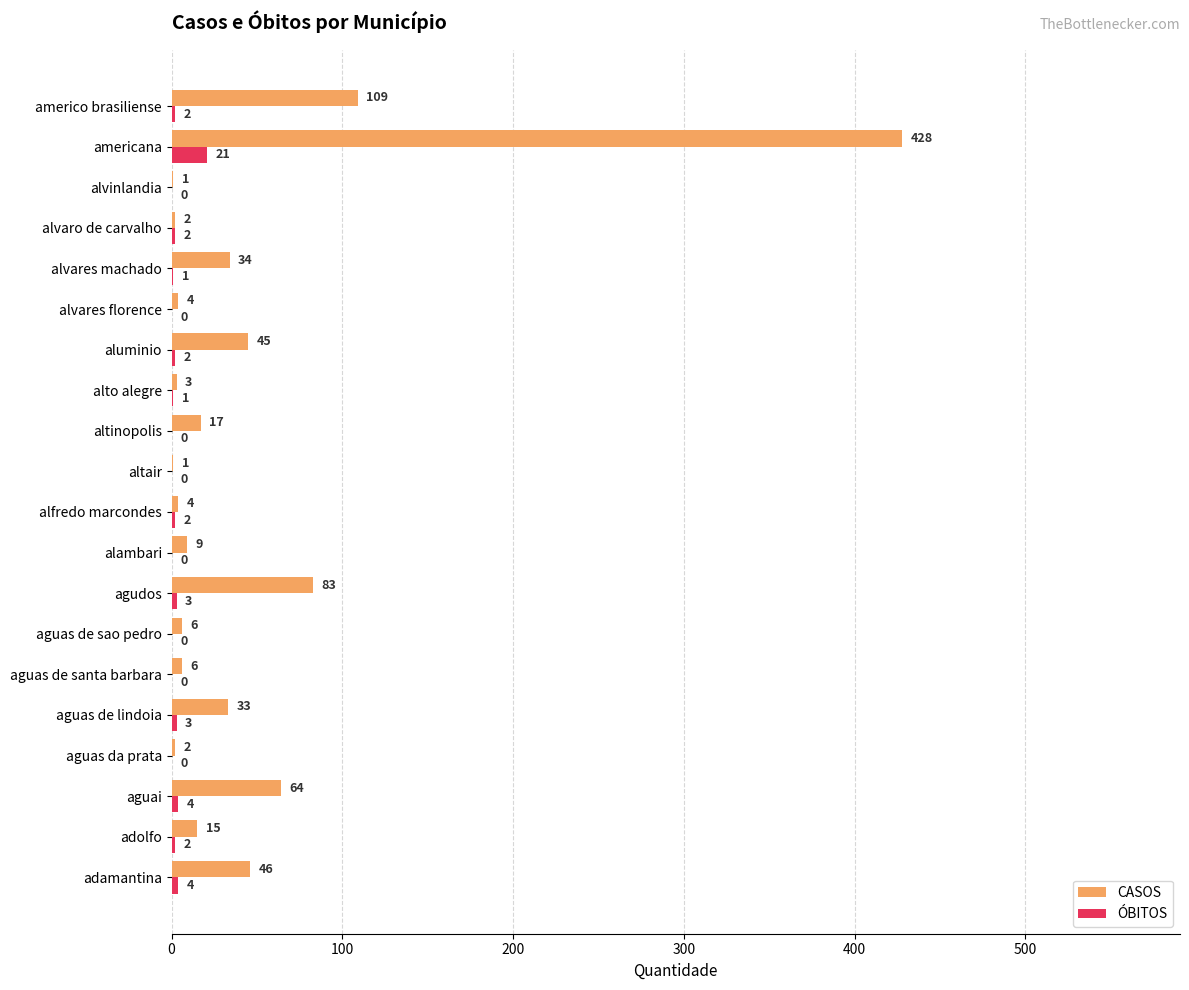

What is the highest value of the ÓBITOS series?

21